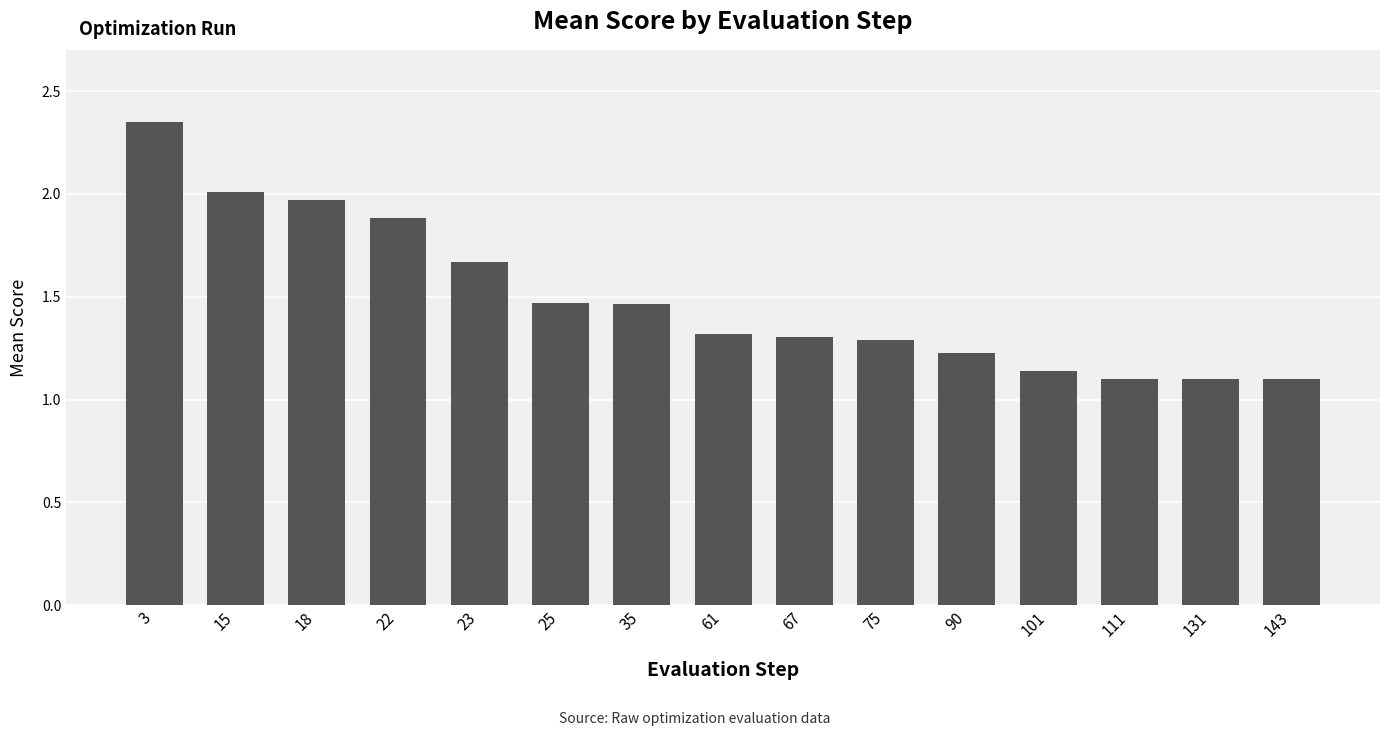

What is the difference between the maximum and second lowest values?

1.2